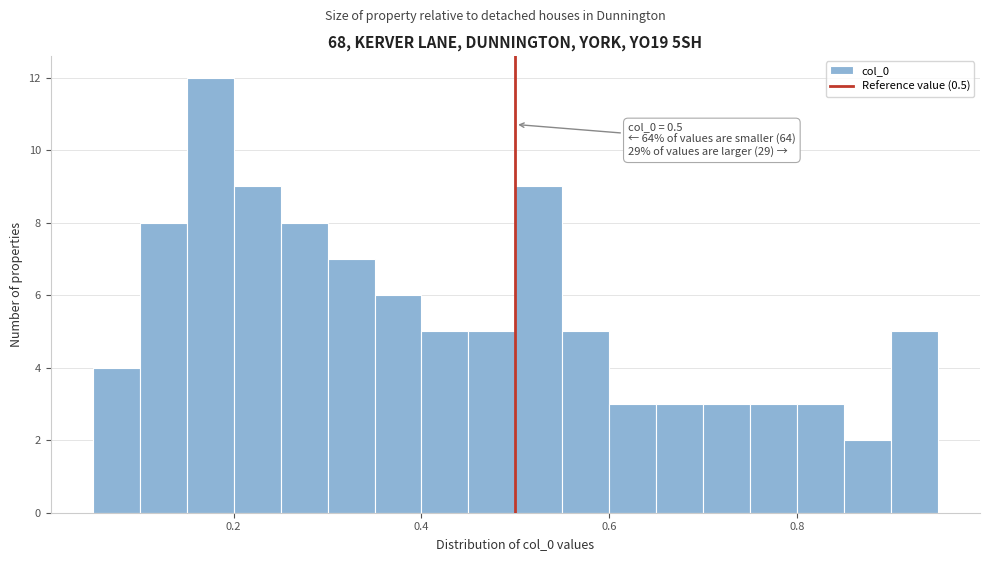

Read against the x-axis, roughly where is the centre of the tallest bar?

0.18